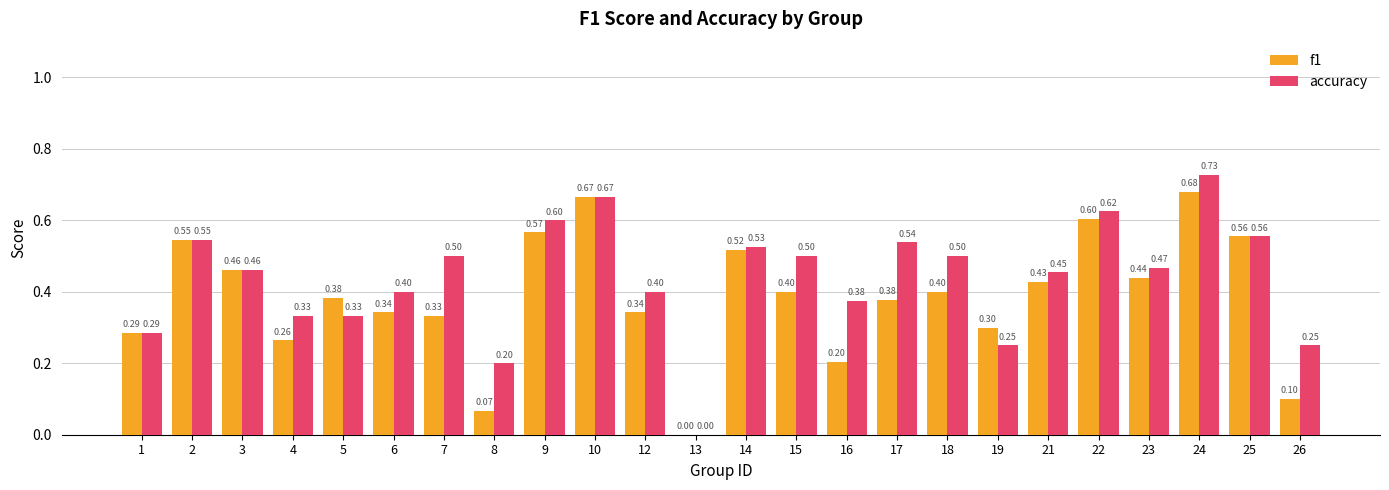

Between 4 and 19, which series saw the biggest shift?

accuracy